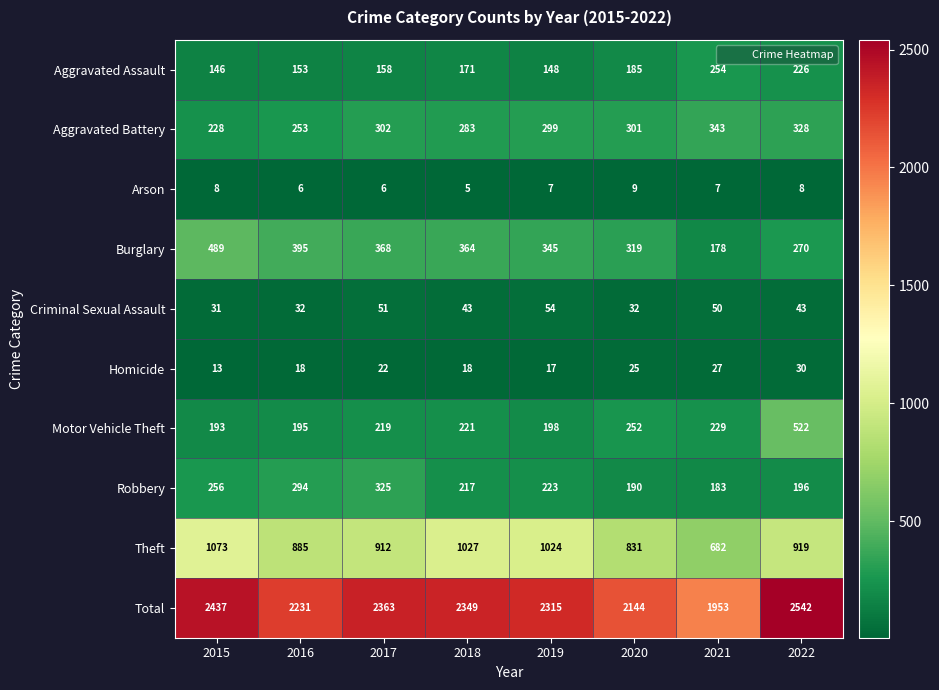

At which category is the sum across all series the highest?

2022